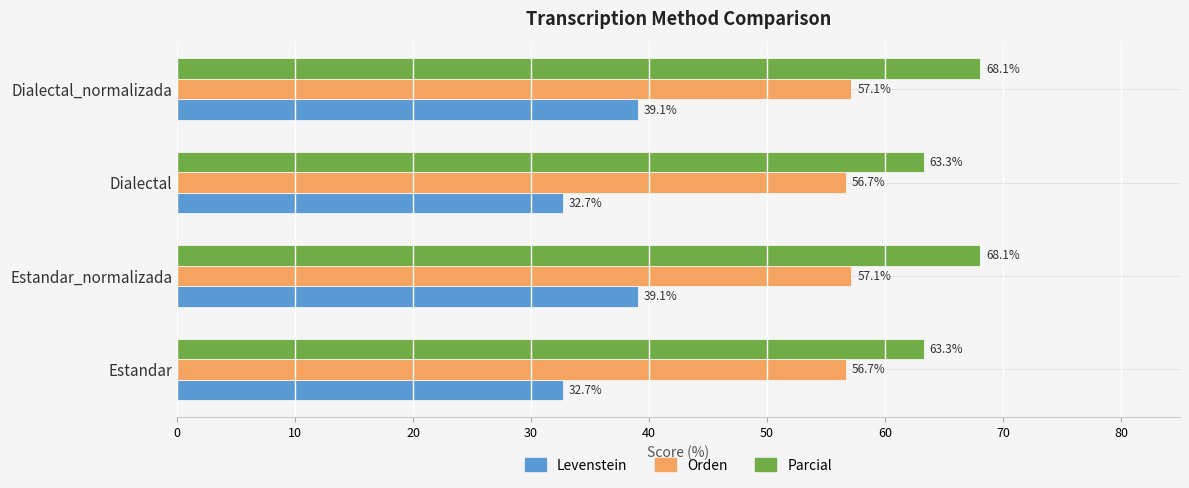

Is it true that Levenstein equals 15.3 at Dialectal_normalizada?

False